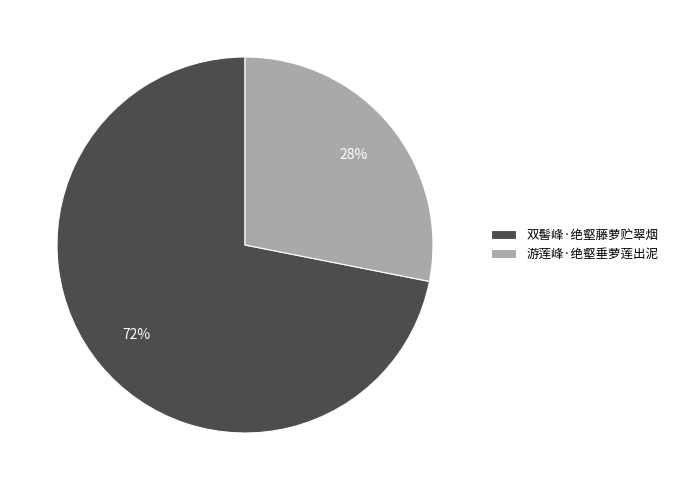

To the nearest percent, what is the difference between the 双髻峰·绝壑藤萝贮翠烟 and 游莲峰·绝壑垂萝莲出泥 slice percentages?

44%